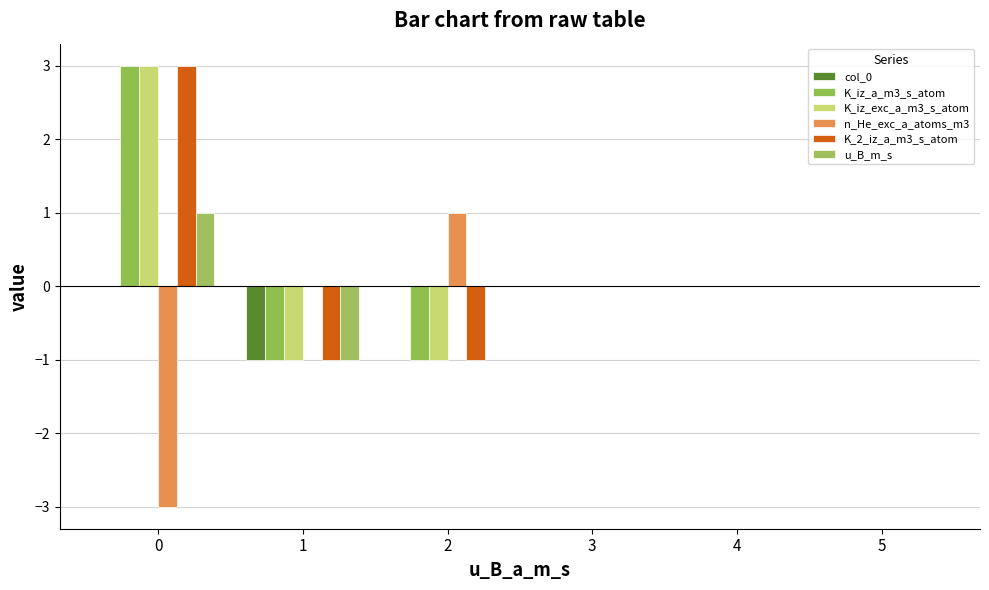

What are all the series names shown in the legend?

col_0, K_iz_a_m3_s_atom, K_iz_exc_a_m3_s_atom, n_He_exc_a_atoms_m3, K_2_iz_a_m3_s_atom, u_B_m_s